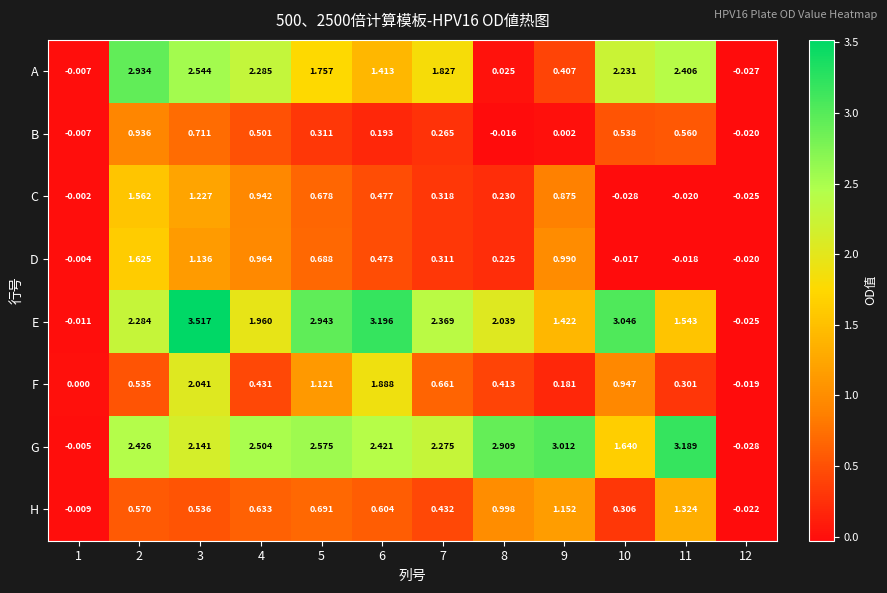

At which category is the sum across all series the highest?

3